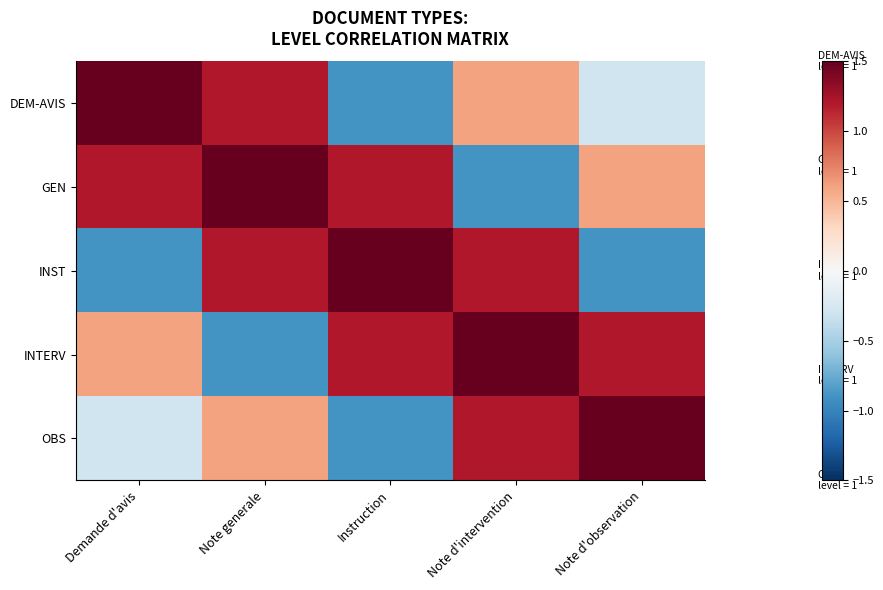

Reading left to right, what are all the values shown in this chart?

DEM-AVIS: Demande d'avis=1.5	Note generale=1.2	Instruction=-0.9	Note d'intervention=0.6	Note d'observation=-0.3
GEN: Demande d'avis=1.2	Note generale=1.5	Instruction=1.2	Note d'intervention=-0.9	Note d'observation=0.6
INST: Demande d'avis=-0.9	Note generale=1.2	Instruction=1.5	Note d'intervention=1.2	Note d'observation=-0.9
INTERV: Demande d'avis=0.6	Note generale=-0.9	Instruction=1.2	Note d'intervention=1.5	Note d'observation=1.2
OBS: Demande d'avis=-0.3	Note generale=0.6	Instruction=-0.9	Note d'intervention=1.2	Note d'observation=1.5